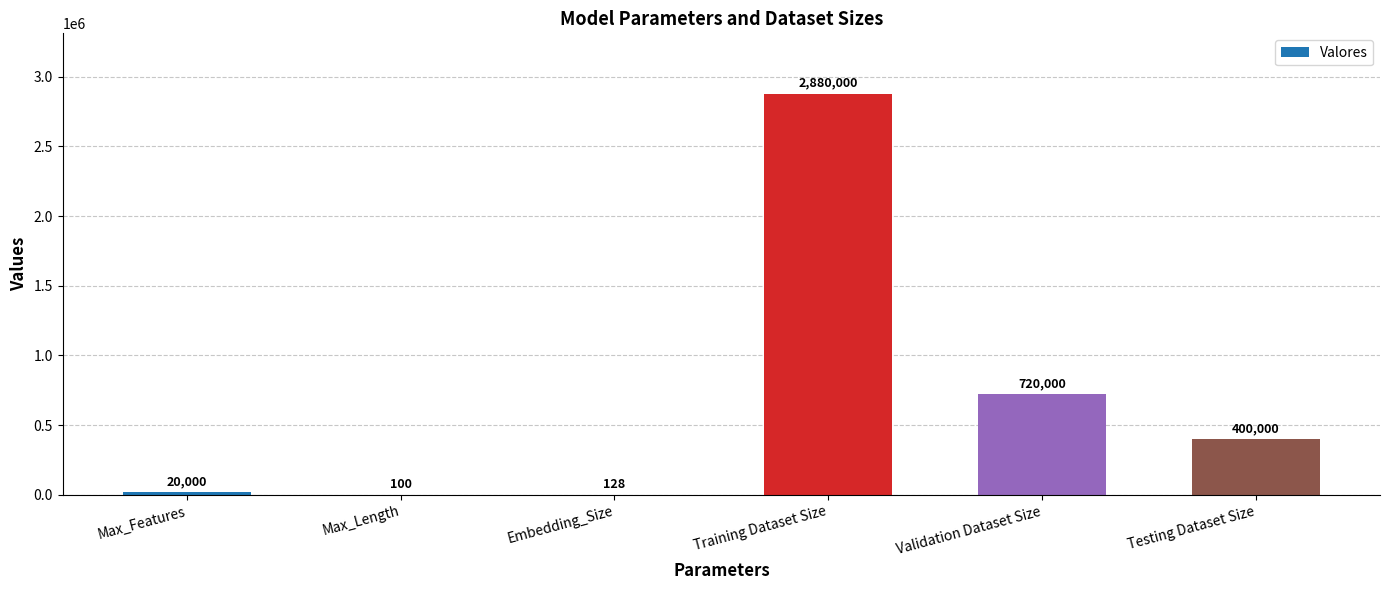

What is the change in value from Embedding_Size to Validation Dataset Size?

+719872